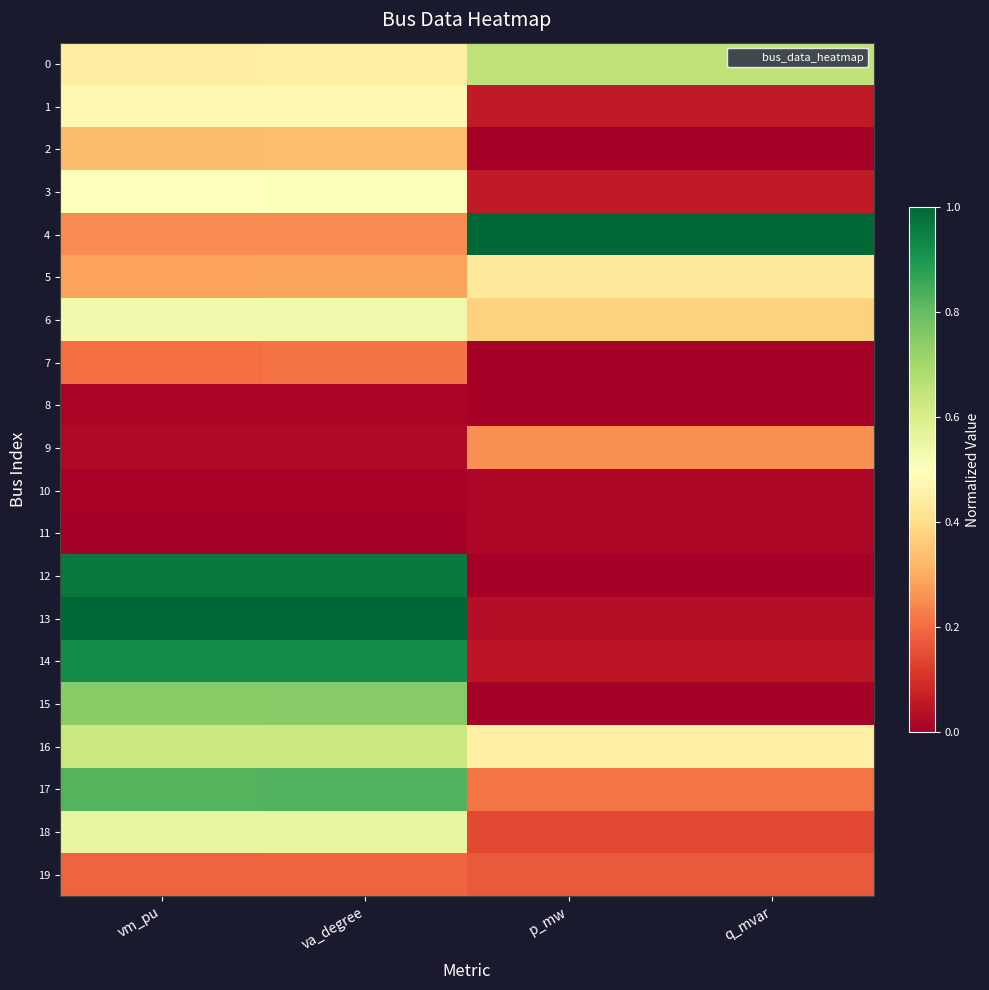

Reading left to right, what are all the values shown in this chart?

0: vm_pu=0.4	va_degree=0.4	p_mw=0.7	q_mvar=0.7
1: vm_pu=0.5	va_degree=0.5	p_mw=0.1	q_mvar=0.1
2: vm_pu=0.3	va_degree=0.3	p_mw=0.0	q_mvar=0.0
3: vm_pu=0.5	va_degree=0.5	p_mw=0.1	q_mvar=0.1
4: vm_pu=0.2	va_degree=0.2	p_mw=1.0	q_mvar=1.0
5: vm_pu=0.3	va_degree=0.3	p_mw=0.4	q_mvar=0.4
6: vm_pu=0.5	va_degree=0.5	p_mw=0.4	q_mvar=0.4
7: vm_pu=0.2	va_degree=0.2	p_mw=0.0	q_mvar=0.0
8: vm_pu=0.0	va_degree=0.0	p_mw=0.0	q_mvar=0.0
9: vm_pu=0.0	va_degree=0.0	p_mw=0.3	q_mvar=0.3
10: vm_pu=0.0	va_degree=0.0	p_mw=0.0	q_mvar=0.0
11: vm_pu=0.0	va_degree=0.0	p_mw=0.0	q_mvar=0.0
12: vm_pu=1.0	va_degree=1.0	p_mw=0.0	q_mvar=0.0
13: vm_pu=1.0	va_degree=1.0	p_mw=0.0	q_mvar=0.0
14: vm_pu=0.9	va_degree=0.9	p_mw=0.0	q_mvar=0.0
15: vm_pu=0.7	va_degree=0.7	p_mw=0.0	q_mvar=0.0
16: vm_pu=0.6	va_degree=0.6	p_mw=0.5	q_mvar=0.5
17: vm_pu=0.8	va_degree=0.8	p_mw=0.2	q_mvar=0.2
18: vm_pu=0.6	va_degree=0.6	p_mw=0.1	q_mvar=0.1
19: vm_pu=0.2	va_degree=0.2	p_mw=0.2	q_mvar=0.2